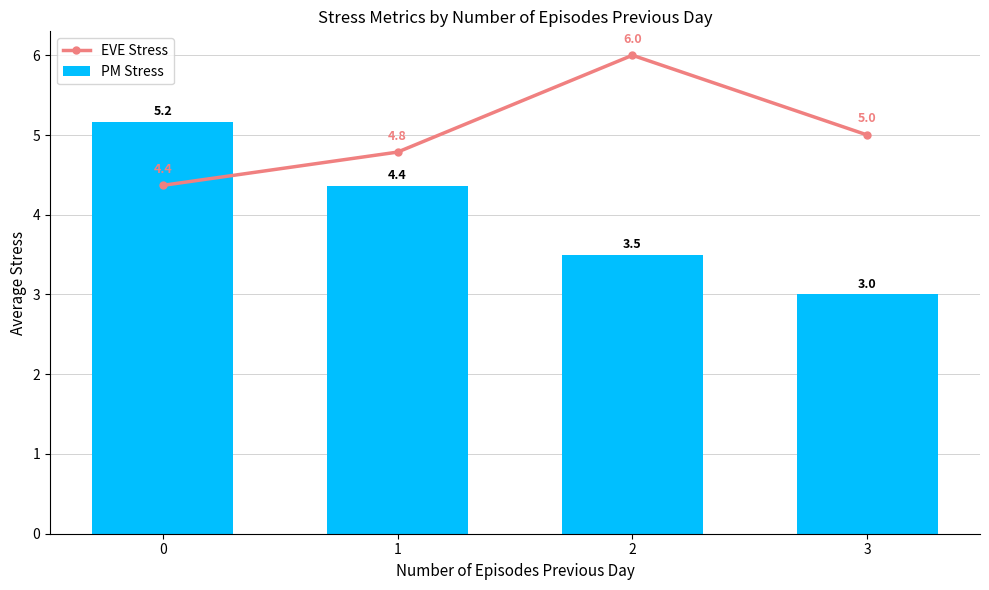

What value does the PM Stress series have at 2?

3.5